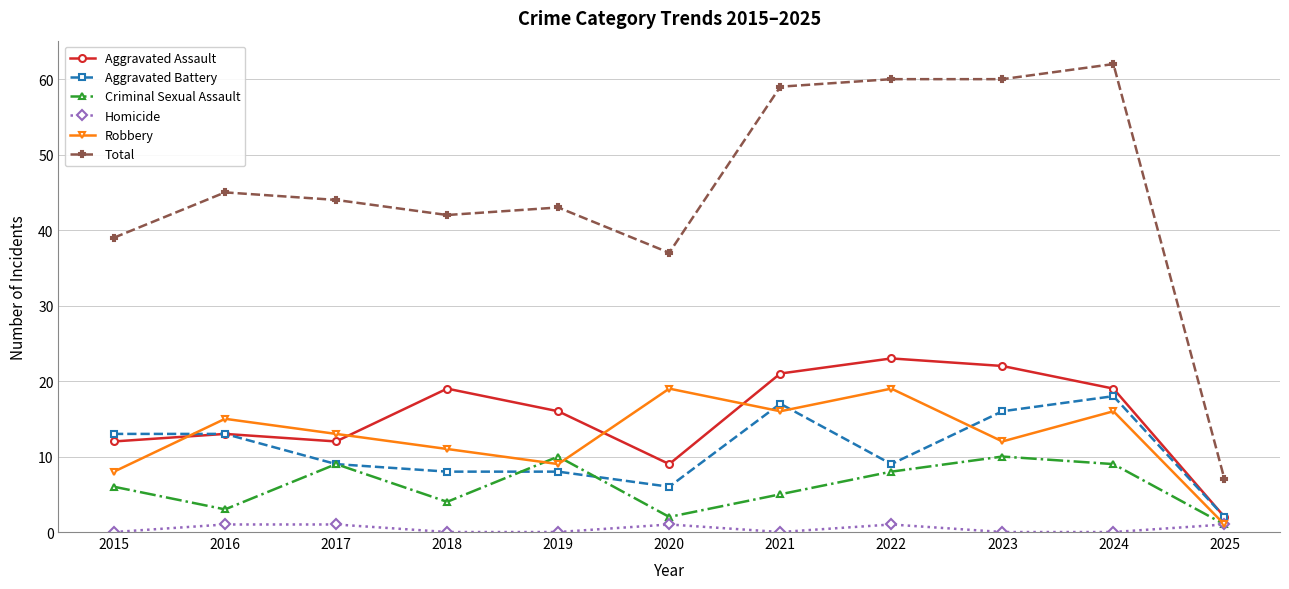

What is the approximate value of Aggravated Assault at 2021?

21